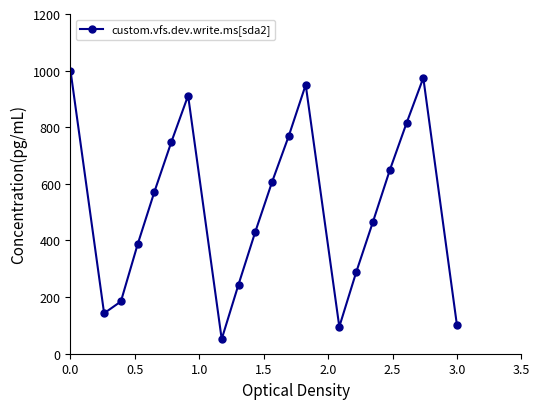

True or false: there are more than 0 points higher than both neighbors.

True